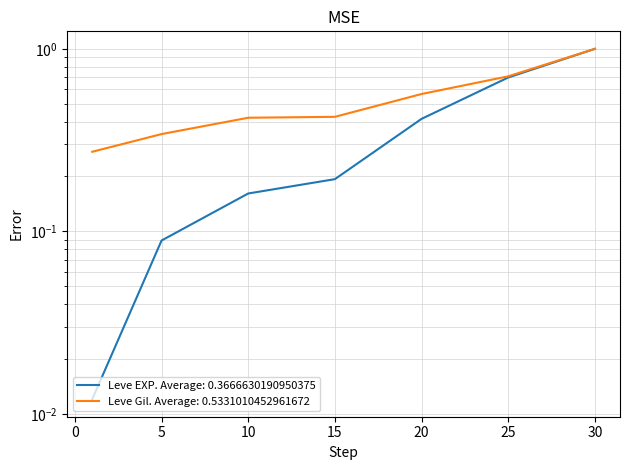

Rank the series by their maximum value, from lowest to highest.

Leve EXP, Leve Gil